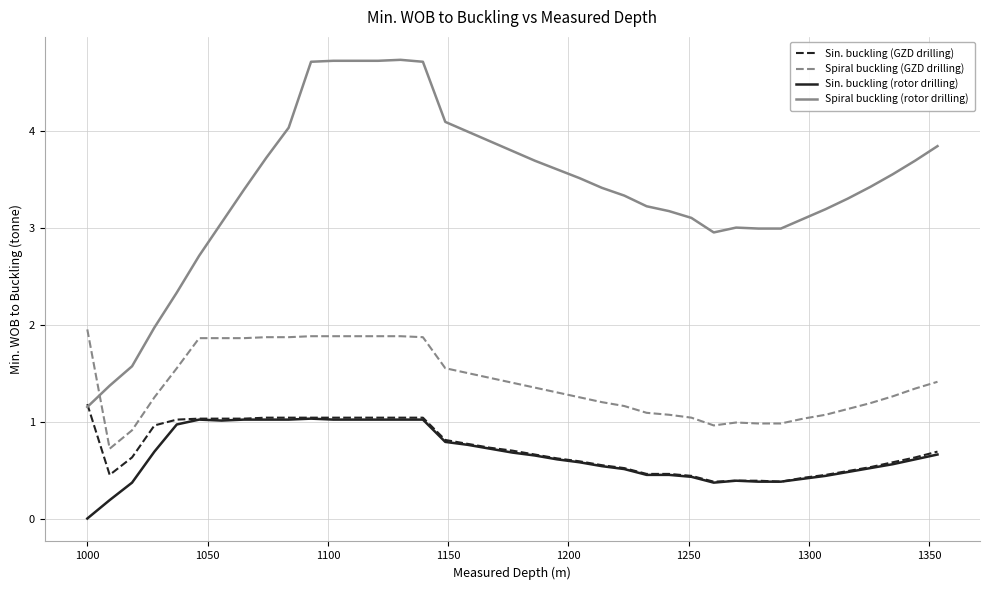

What is the highest value of the Sin. buckling (GZD drilling) series?

1.2